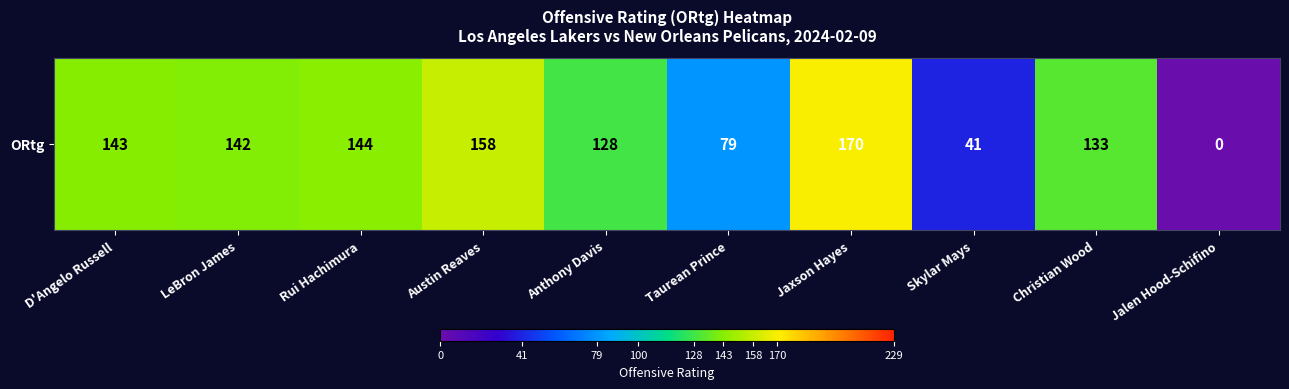

Reading right to left, what are all the values shown in this chart?

Jalen Hood-Schifino=0	Christian Wood=133	Skylar Mays=41	Jaxson Hayes=170	Taurean Prince=79	Anthony Davis=128	Austin Reaves=158	Rui Hachimura=144	LeBron James=142	D'Angelo Russell=143